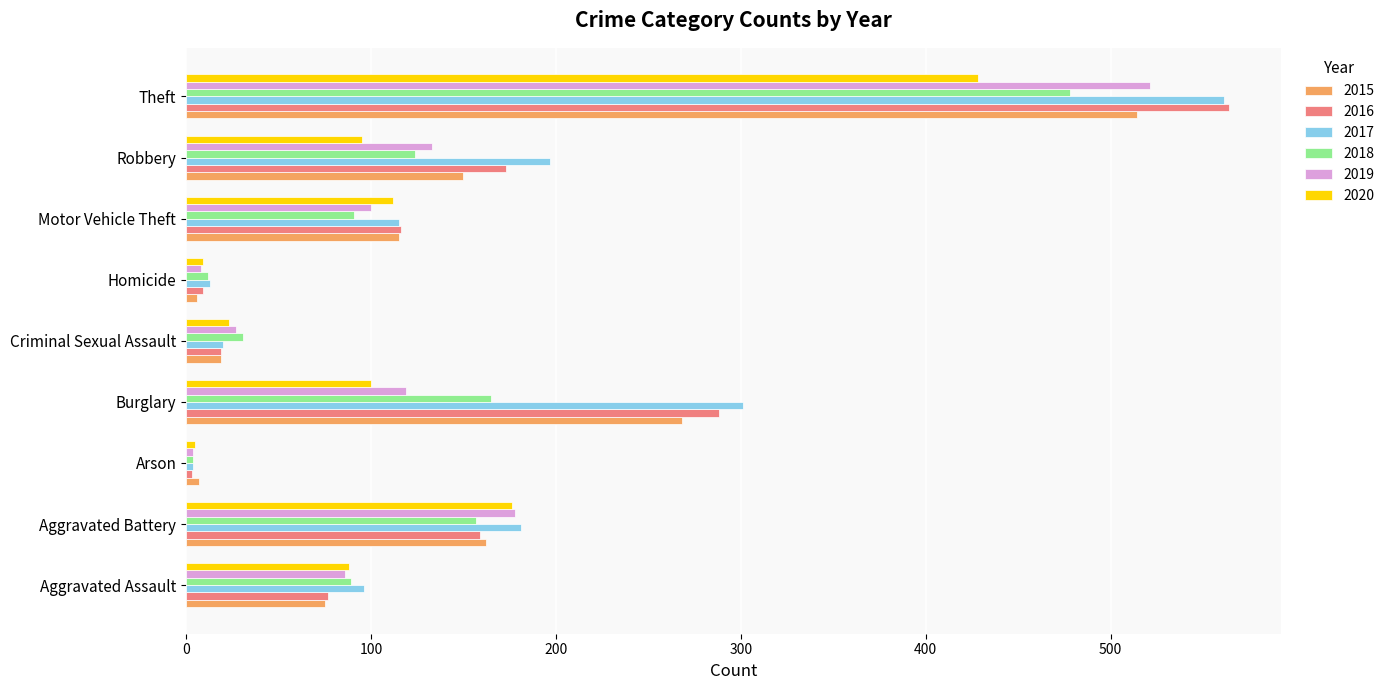

Rank the series at Robbery from lowest to highest value.

2020, 2018, 2019, 2015, 2016, 2017